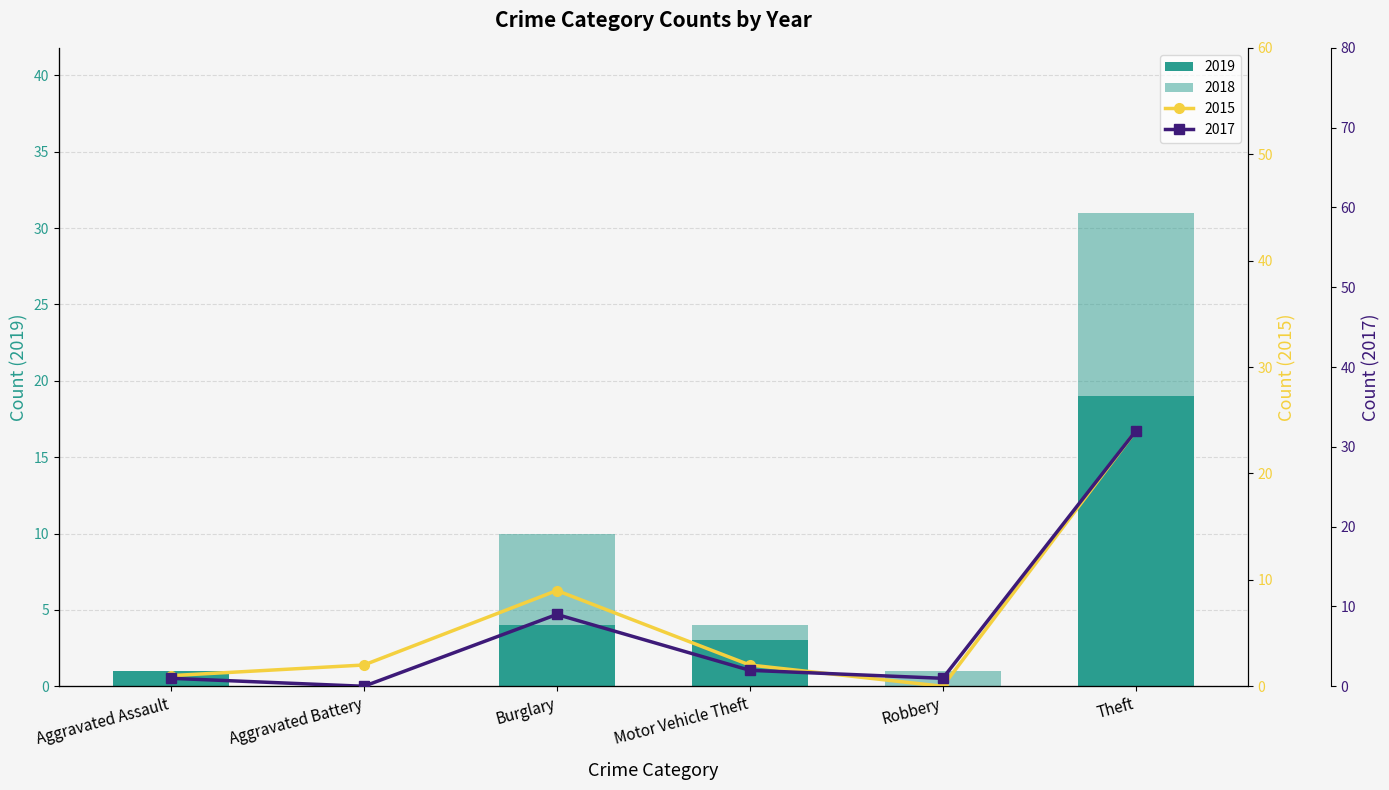

Between Theft and Aggravated Battery, which is larger?

Theft